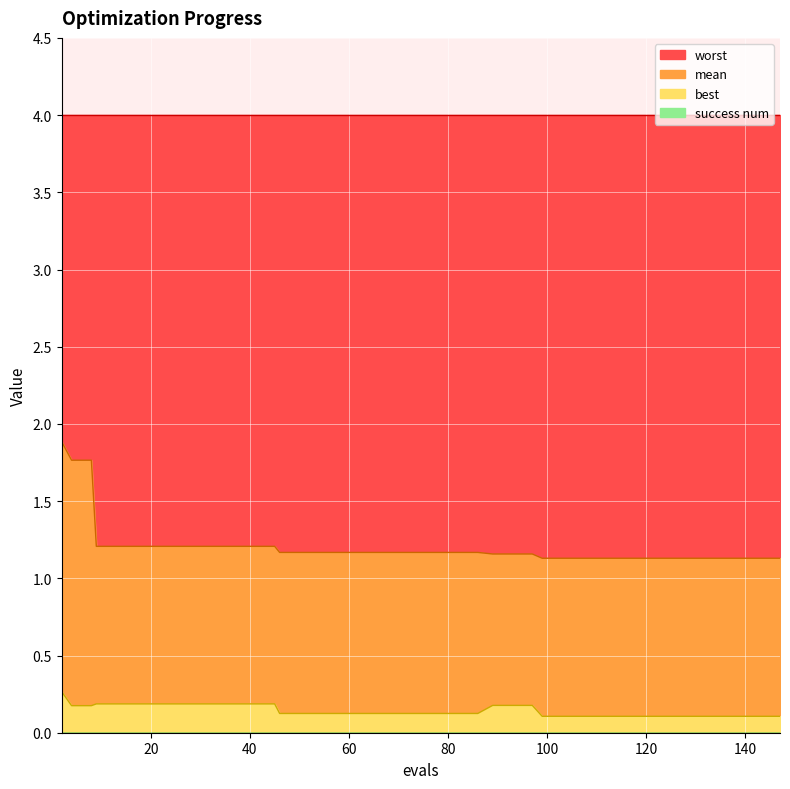

Count the best values in the range 0 to 1.

40